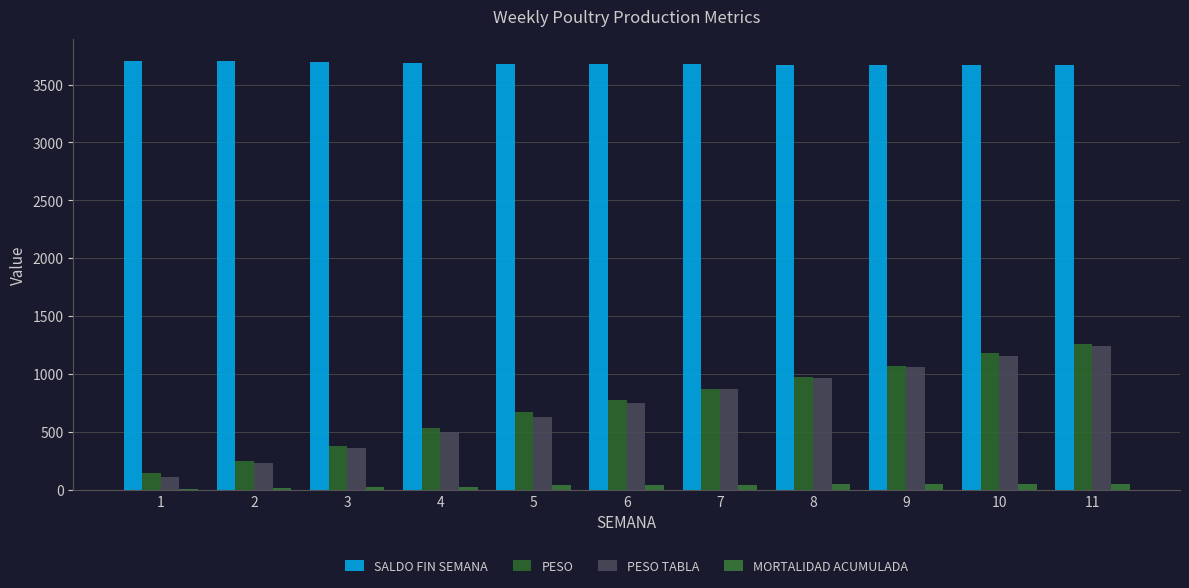

Which category has the lowest value in the PESO series?

1